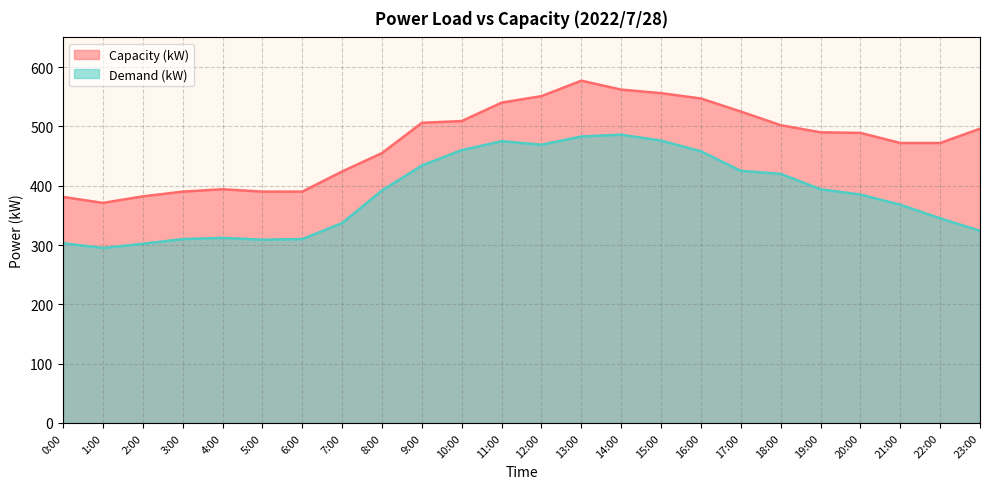

What is the value of the Demand (kW) point at the 13th from the left?

469